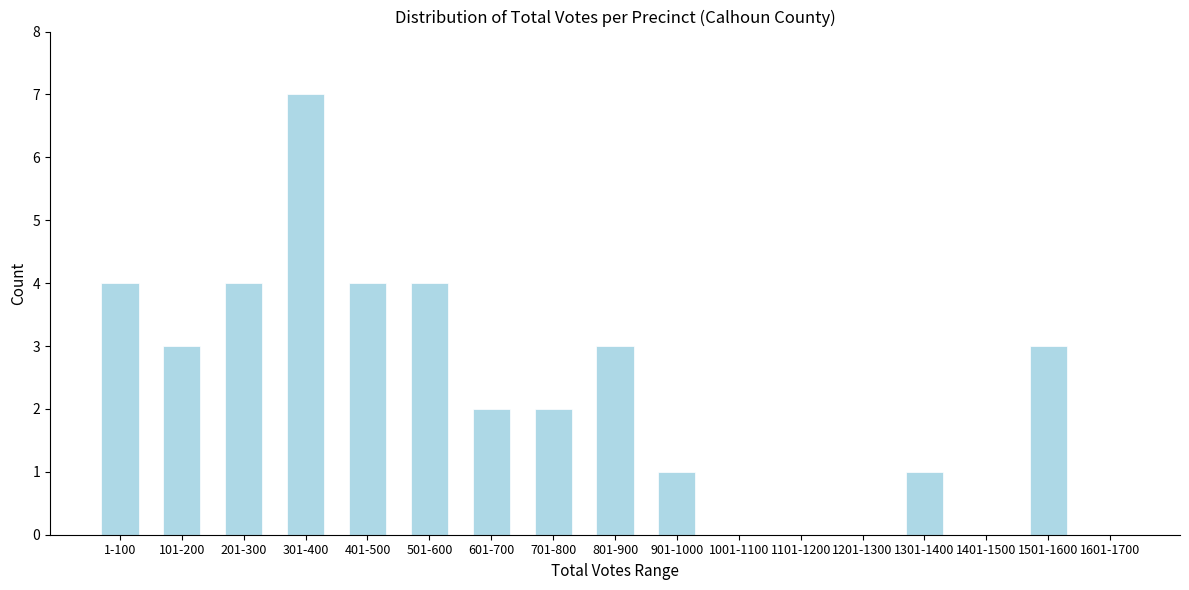

Reading right to left, extract all data points from this chart.

1601-1700=0	1501-1600=3	1401-1500=0	1301-1400=1	1201-1300=0	1101-1200=0	1001-1100=0	901-1000=1	801-900=3	701-800=2	601-700=2	501-600=4	401-500=4	301-400=7	201-300=4	101-200=3	1-100=4